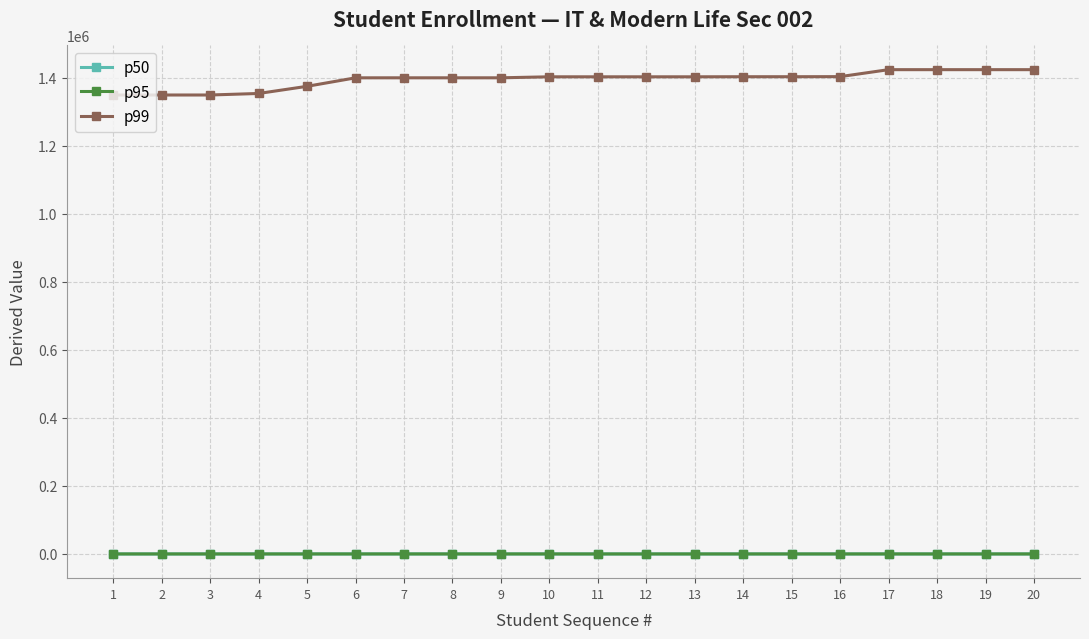

Which series has the largest range (max minus min)?

p99